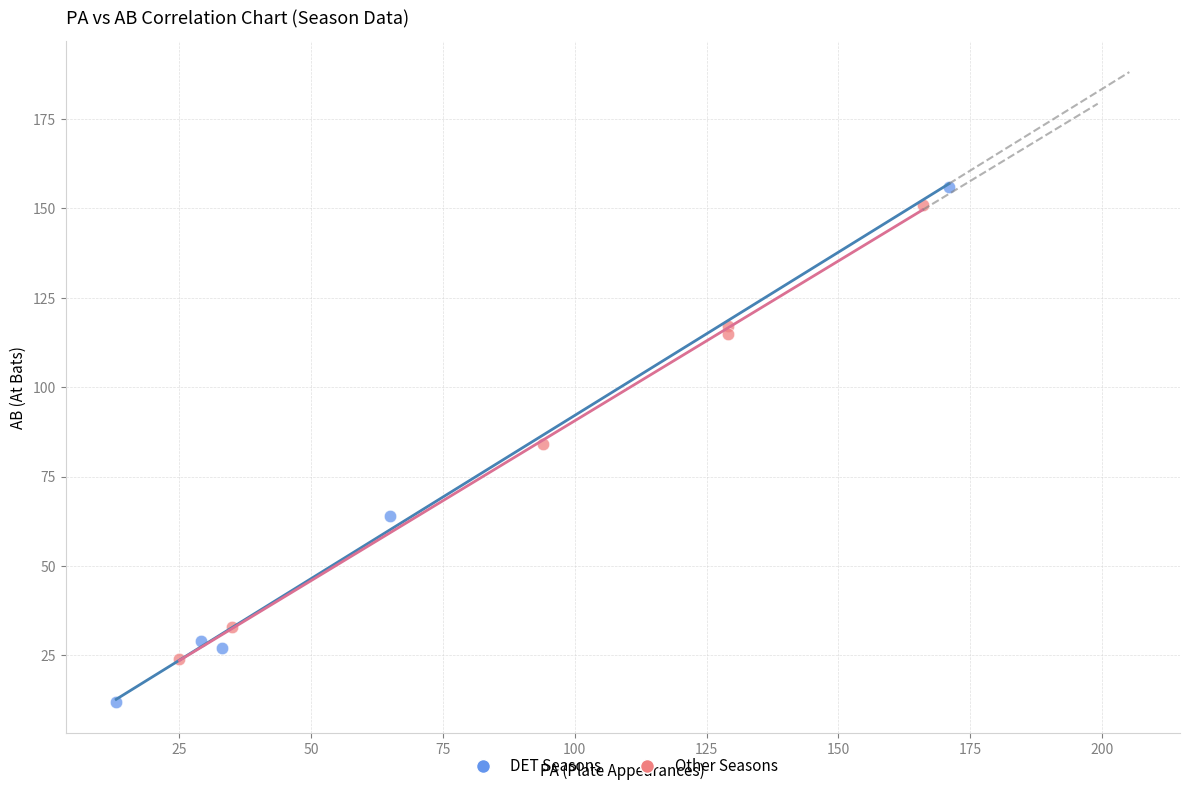

What are all the series names shown in the legend?

DET Seasons, Other Seasons